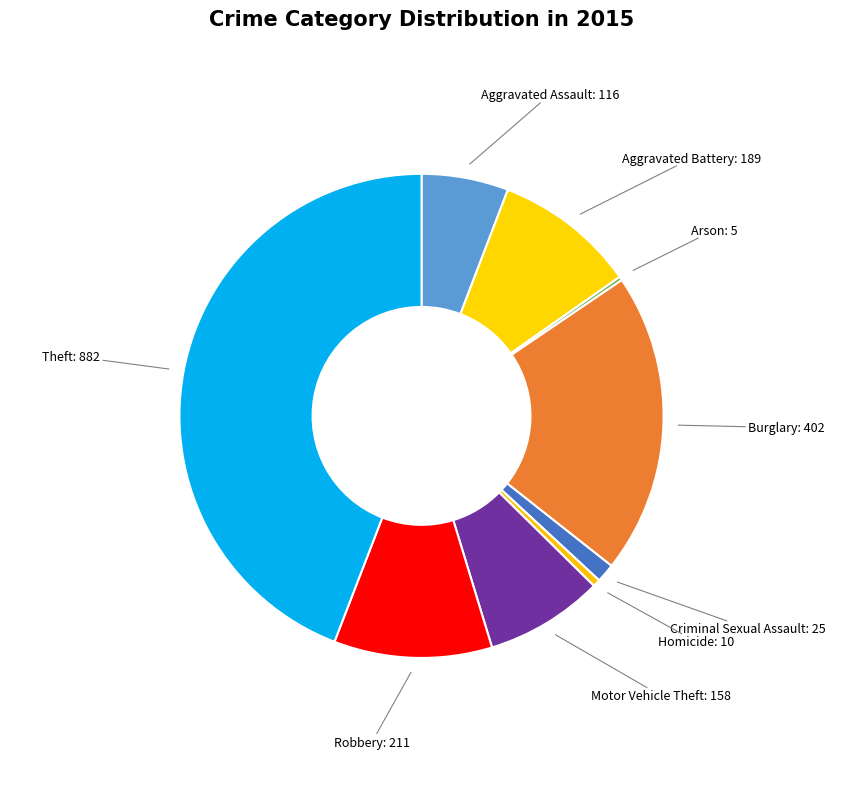

Combined, do Criminal Sexual Assault and Burglary account for over 50%?

No